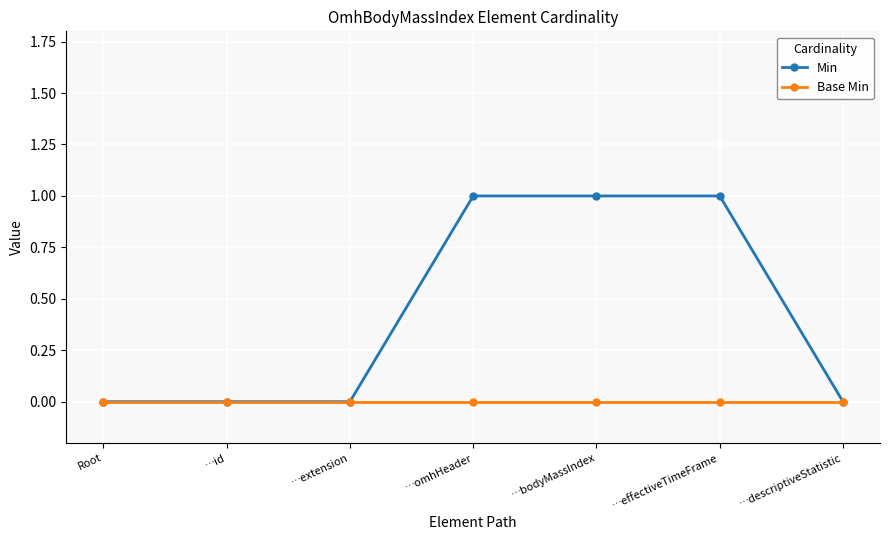

What position from the right is …extension?

5